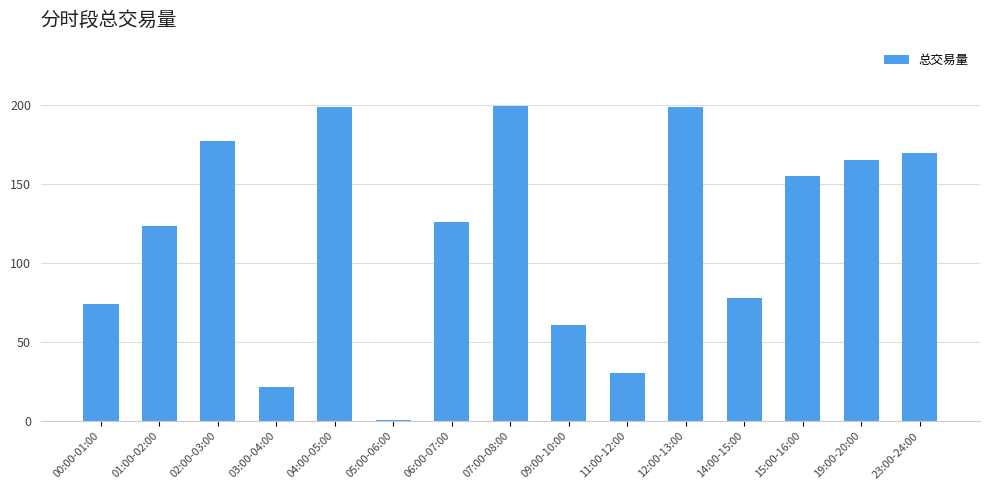

What is the difference between the maximum and minimum values?

198.4